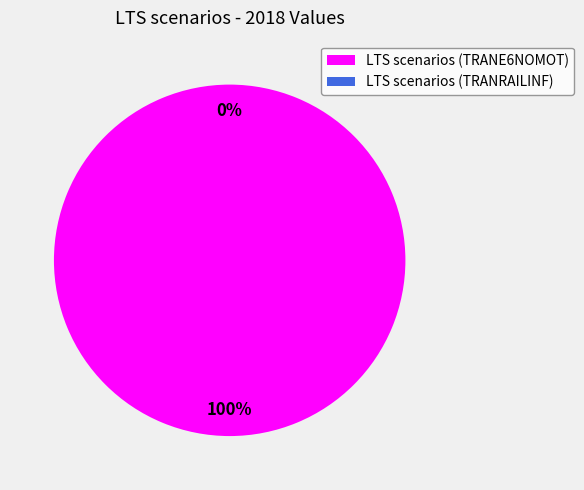

Is it true that LTS scenarios (TRANRAILINF) is 10% of the pie?

False